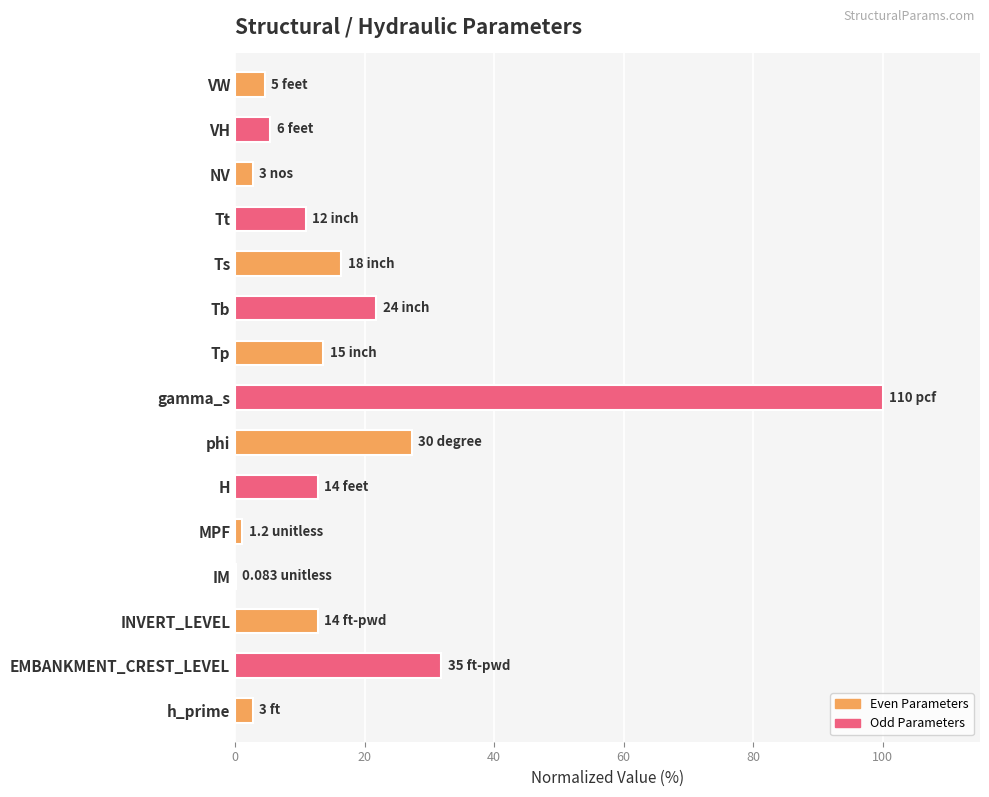

How many values exceed 12?

8